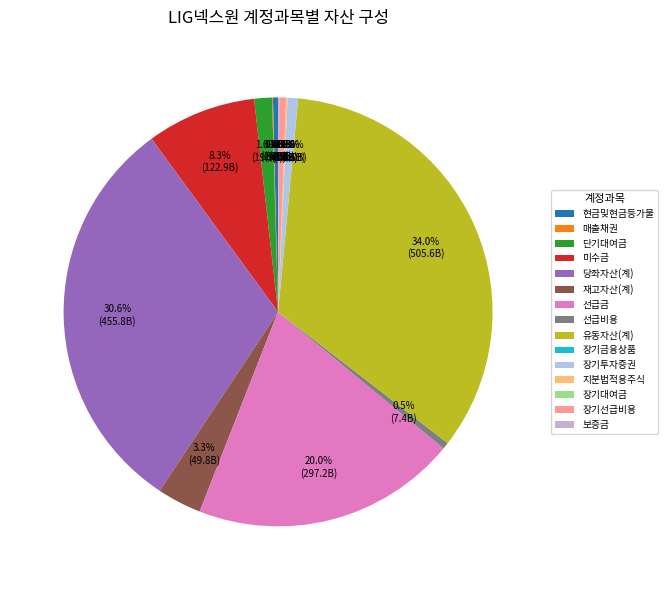

To the nearest percent, what is the average slice percentage?

7%